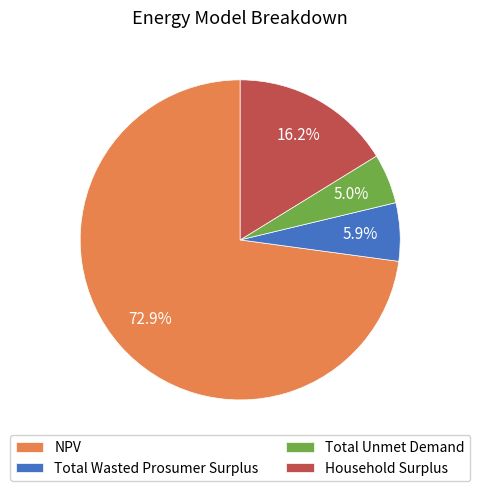

What percentage is the Household Surplus slice, to the nearest percent?

16%